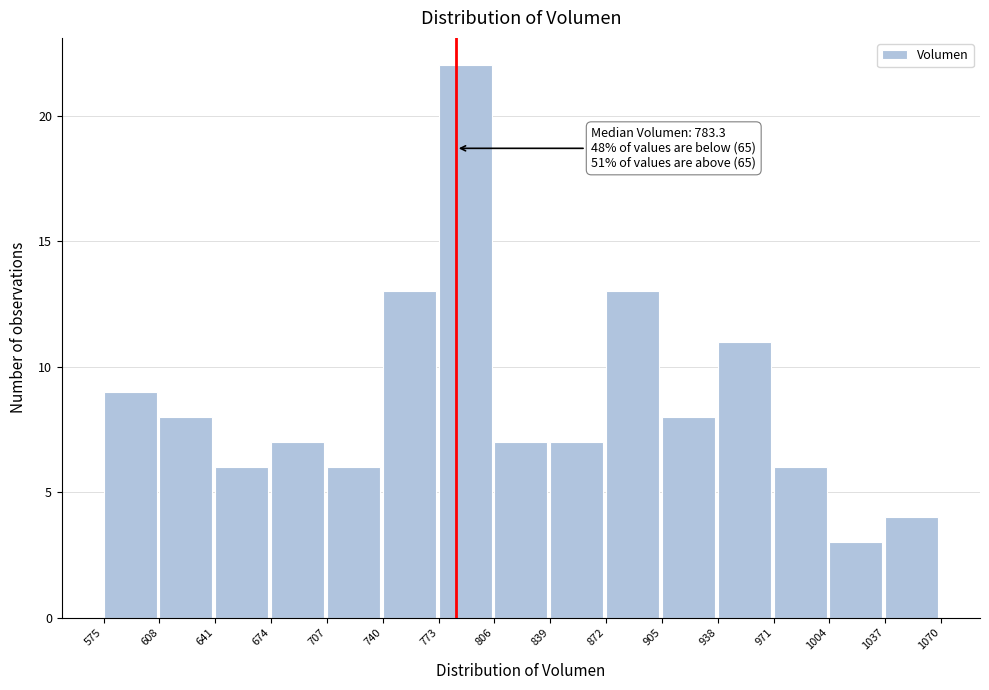

Which range on the x-axis has the tallest bar?

773 to 806